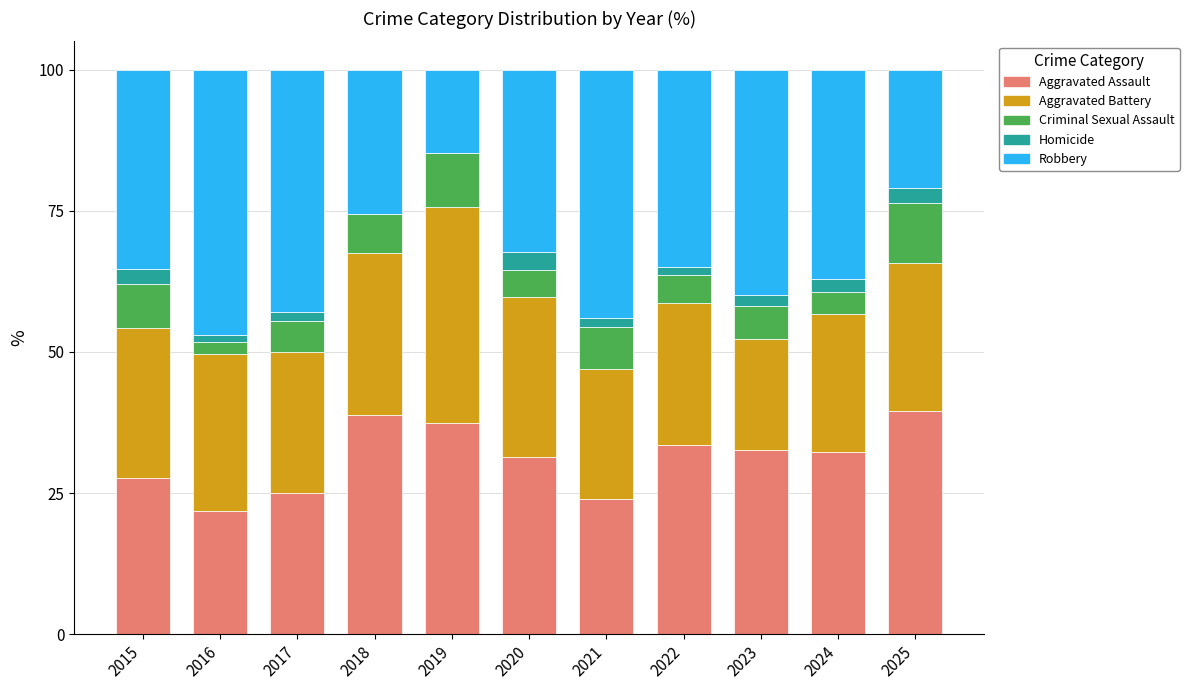

How many data points does each series have?

11